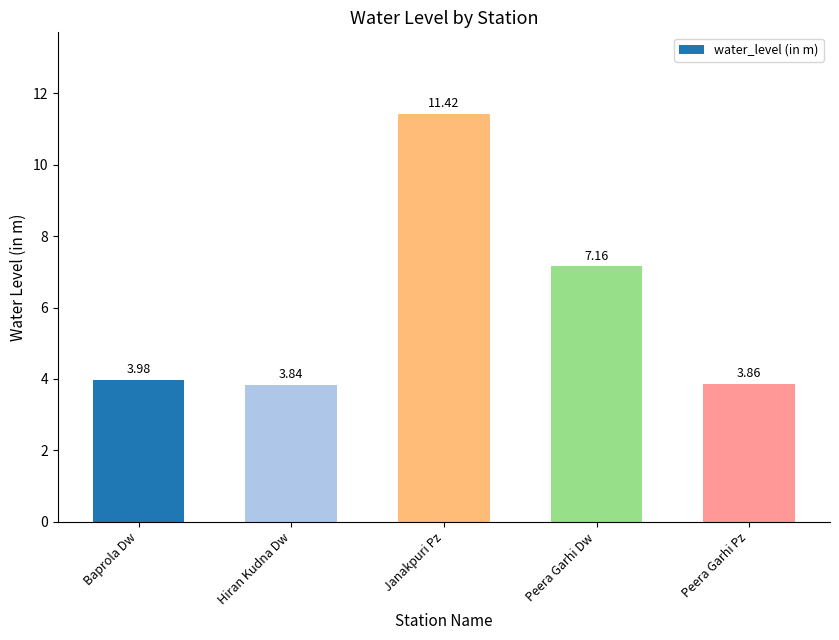

Between Peera Garhi Pz and Baprola Dw, which is larger?

Baprola Dw